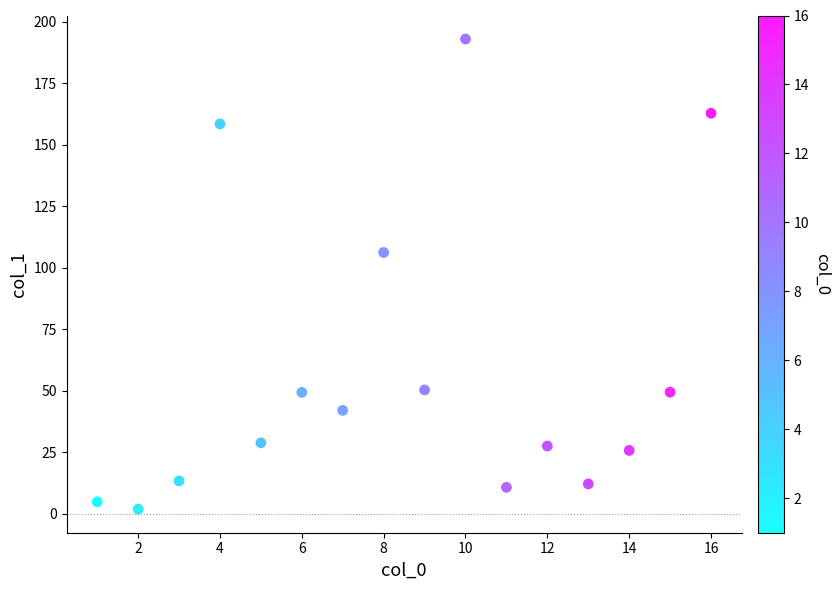

What is the range of X values (max minus min)?

15.0